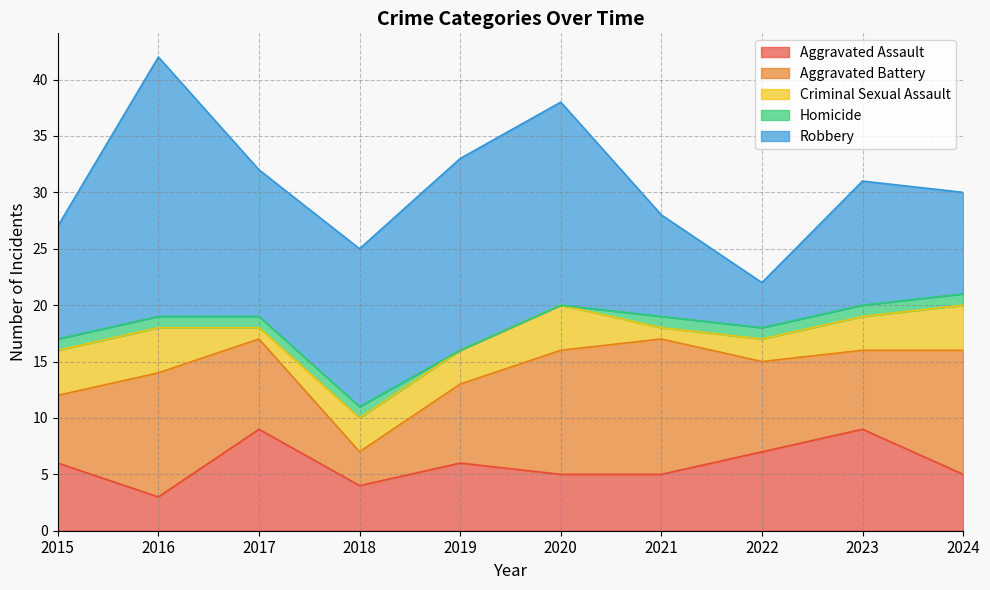

Where do Robbery and Aggravated Assault first cross each other?

2021 and 2022